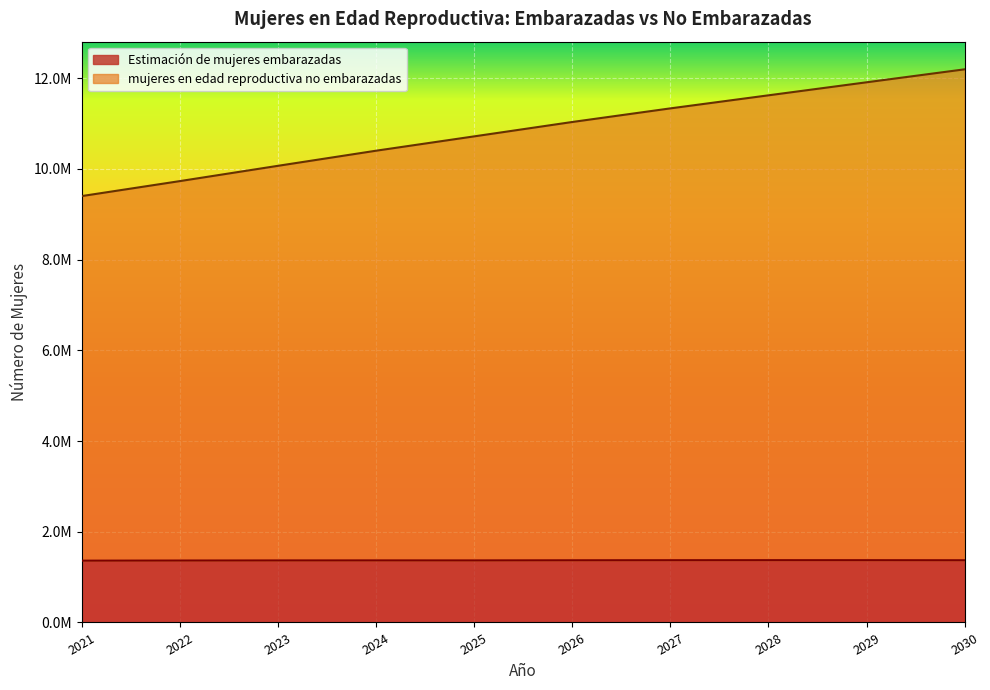

What is the difference between the mujeres en edad reproductiva no embarazadas values at 2025 and 2023?

649000.0